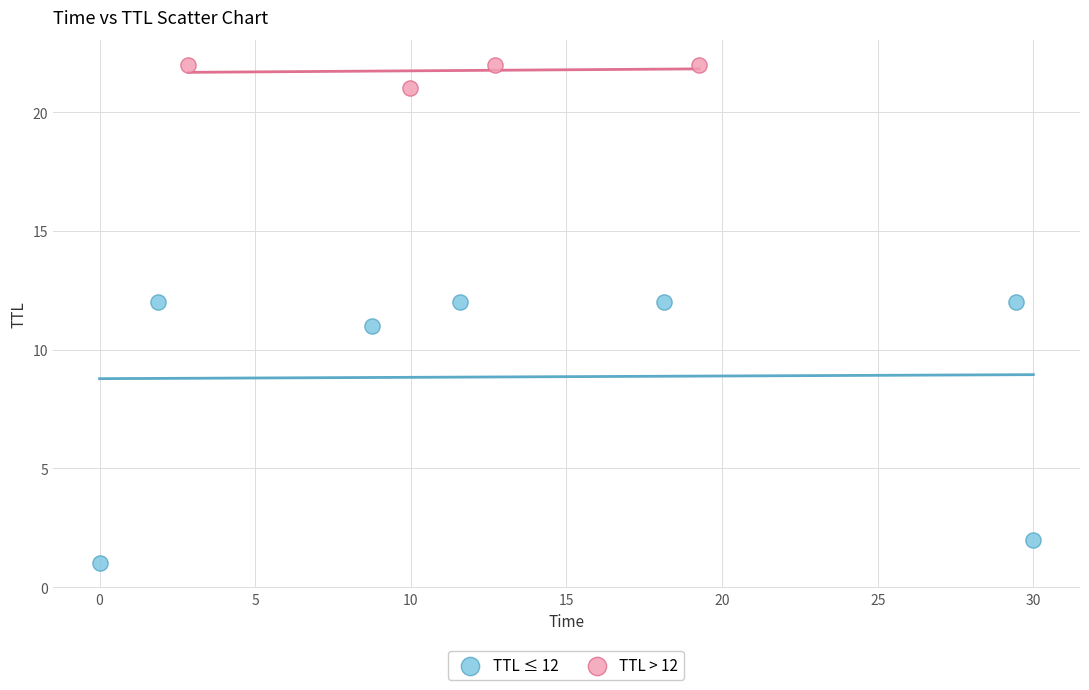

Which series contains the lowest Y value?

TTL ≤ 12